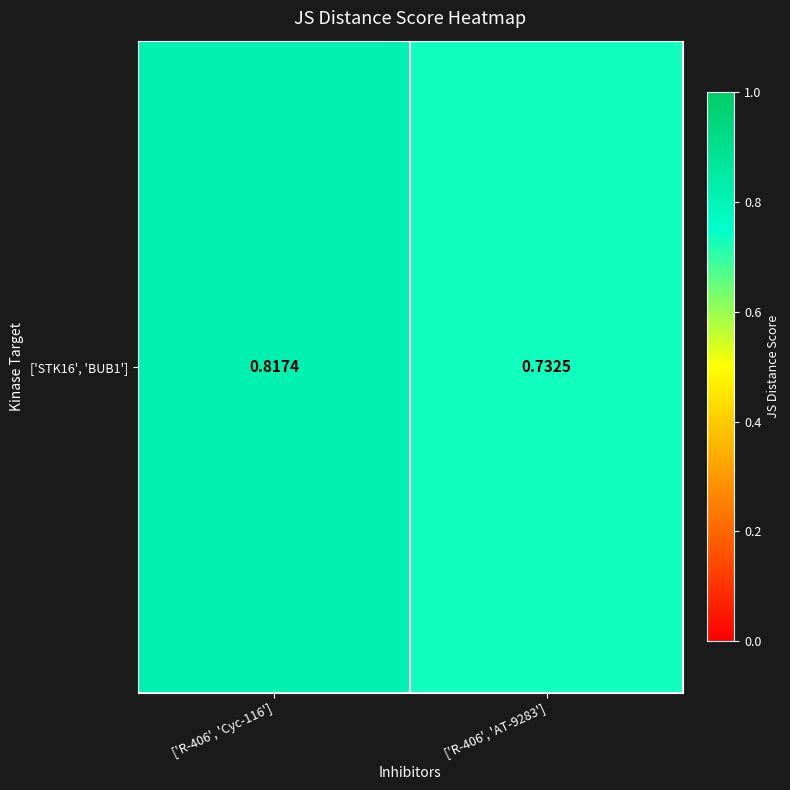

Rank the categories by value from highest to lowest.

['R-406', 'Cyc-116'], ['R-406', 'AT-9283']